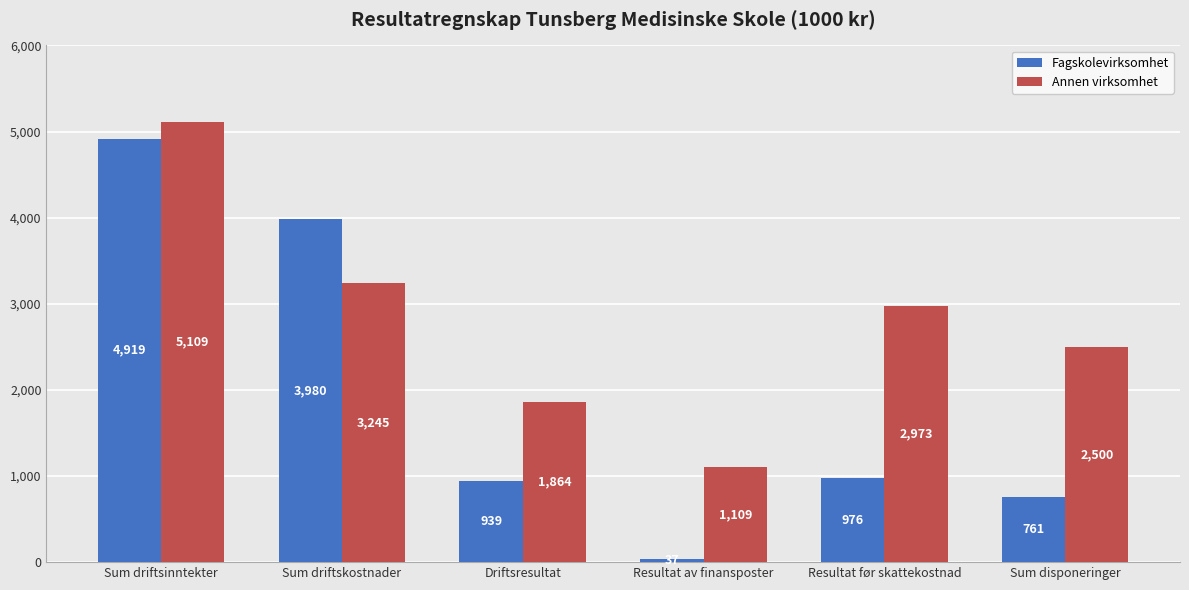

The value of Annen virksomhet at Sum driftsinntekter is 3192. True or false?

False